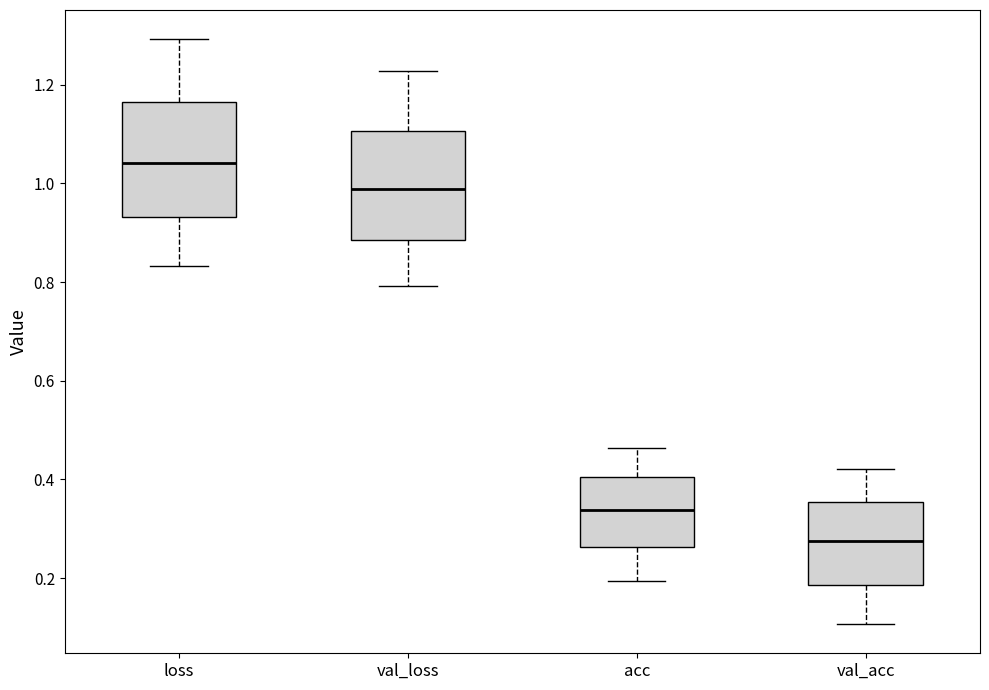

Reading left to right, transcribe this box plot: for each box, give where its median line is, the range the box spans, and where its two whiskers end, as read against the y-axis. The values are not printed on the chart, so give them approximately, as read against the axis.

loss: median 1.04, box 0.94 to 1.16, whiskers 0.84 to 1.30
val_loss: median 0.98, box 0.88 to 1.10, whiskers 0.80 to 1.22
acc: median 0.34, box 0.26 to 0.40, whiskers 0.20 to 0.46
val_acc: median 0.28, box 0.18 to 0.36, whiskers 0.10 to 0.42